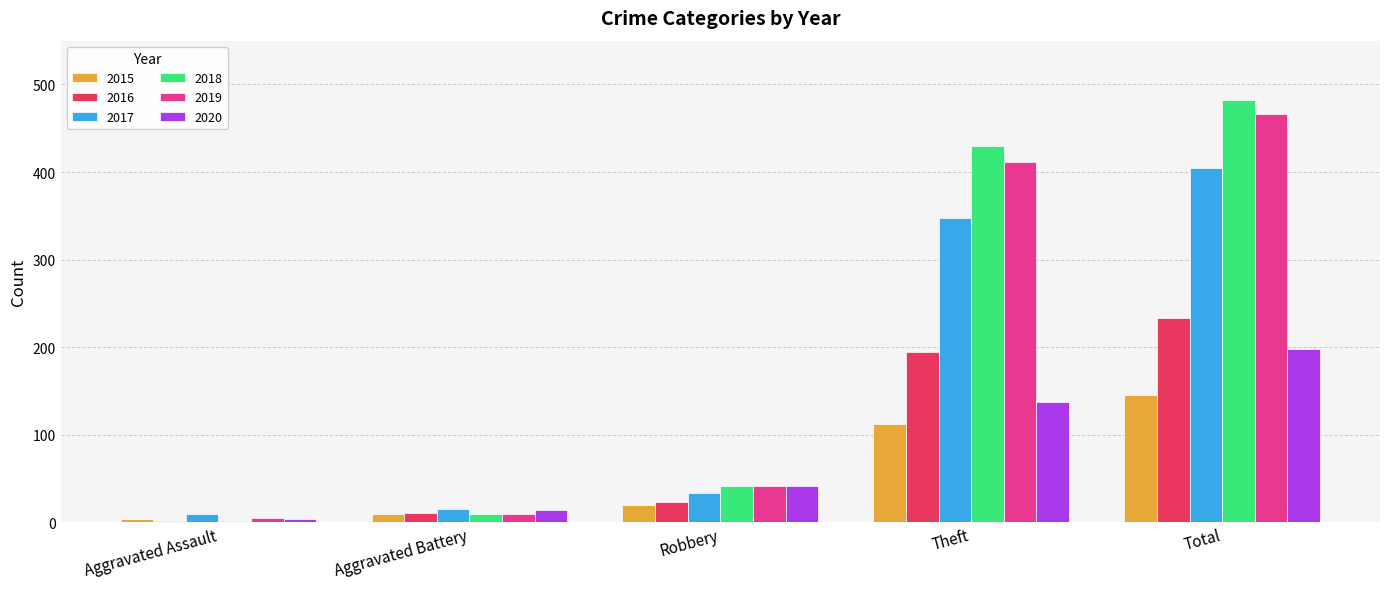

How many bars are there in total?

30